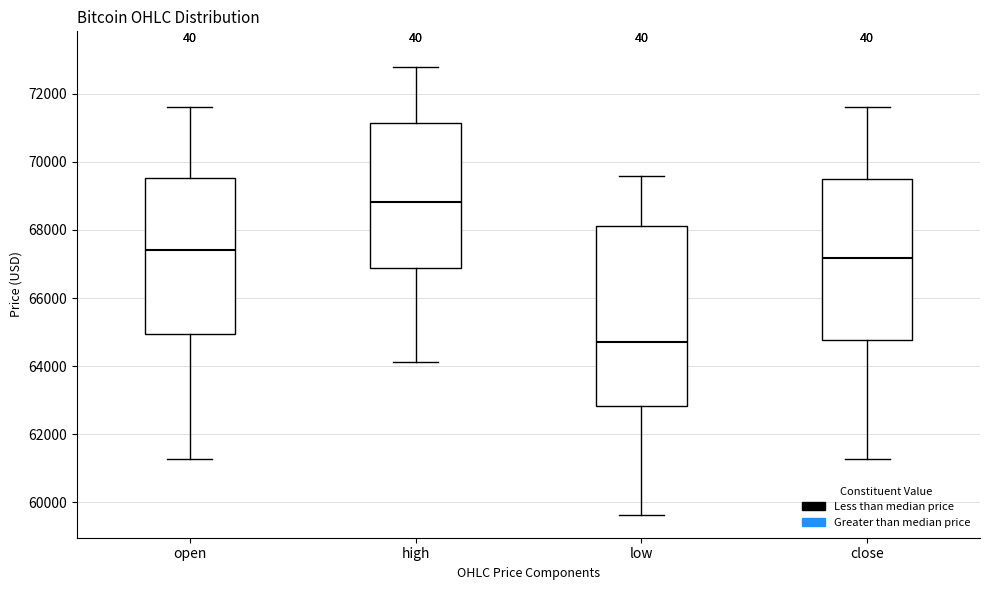

Which box's median line is the lowest?

low